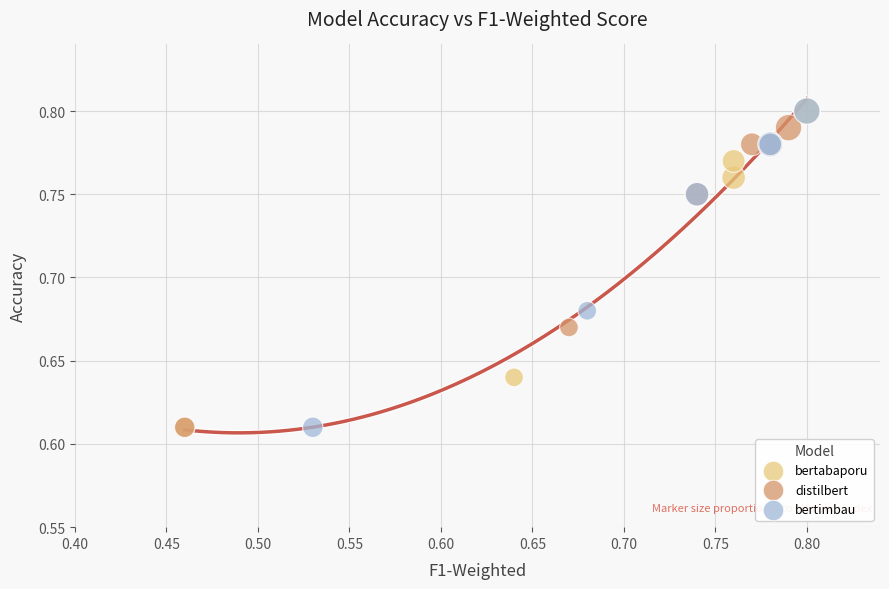

What are all the series names shown in the legend?

bertabaporu, distilbert, bertimbau